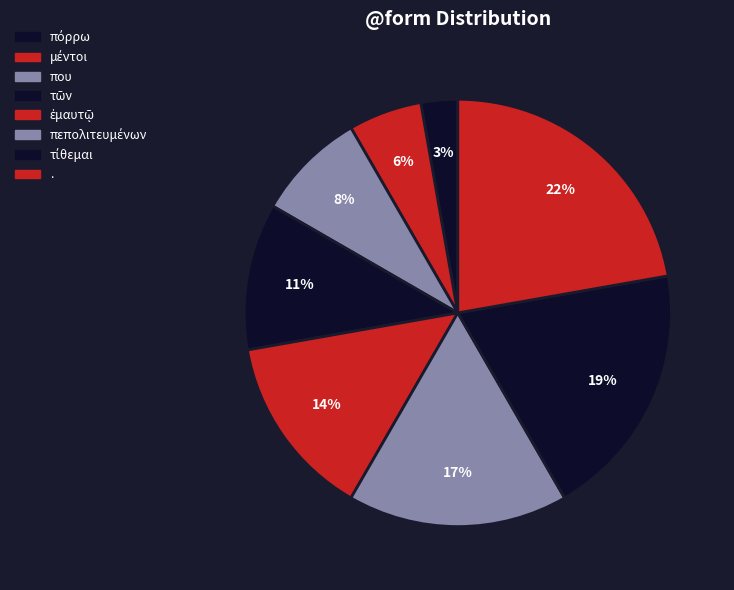

The μέντοι slice represents 16% of the pie. True or false?

False